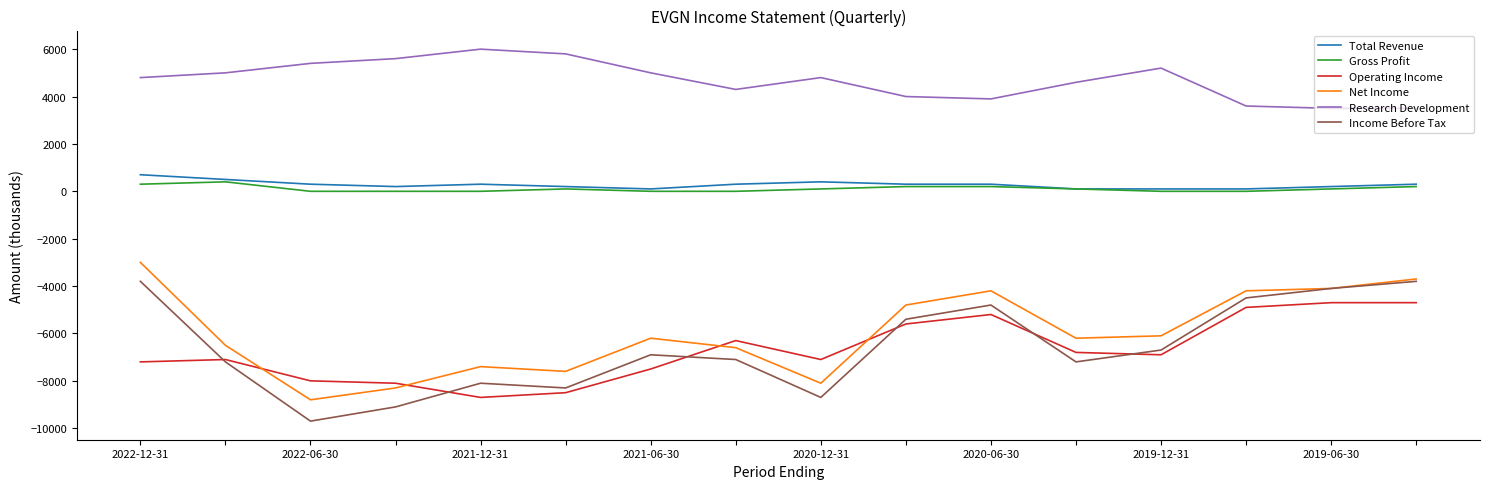

Reading left to right, list all the values displayed in this chart.

Total Revenue: 700	500	300	200	300	200	100	300	400	300	300	100	100	100	200	300
Gross Profit: 300	400	0	0	0	100	0	0	100	200	200	100	0	0	100	200
Operating Income: -7200	-7100	-8000	-8100	-8700	-8500	-7500	-6300	-7100	-5600	-5200	-6800	-6900	-4900	-4700	-4700
Net Income: -3000	-6500	-8800	-8300	-7400	-7600	-6200	-6600	-8100	-4800	-4200	-6200	-6100	-4200	-4100	-3700
Research Development: 4800	5000	5400	5600	6000	5800	5000	4300	4800	4000	3900	4600	5200	3600	3500	3500
Income Before Tax: -3800	-7200	-9700	-9100	-8100	-8300	-6900	-7100	-8700	-5400	-4800	-7200	-6700	-4500	-4100	-3800